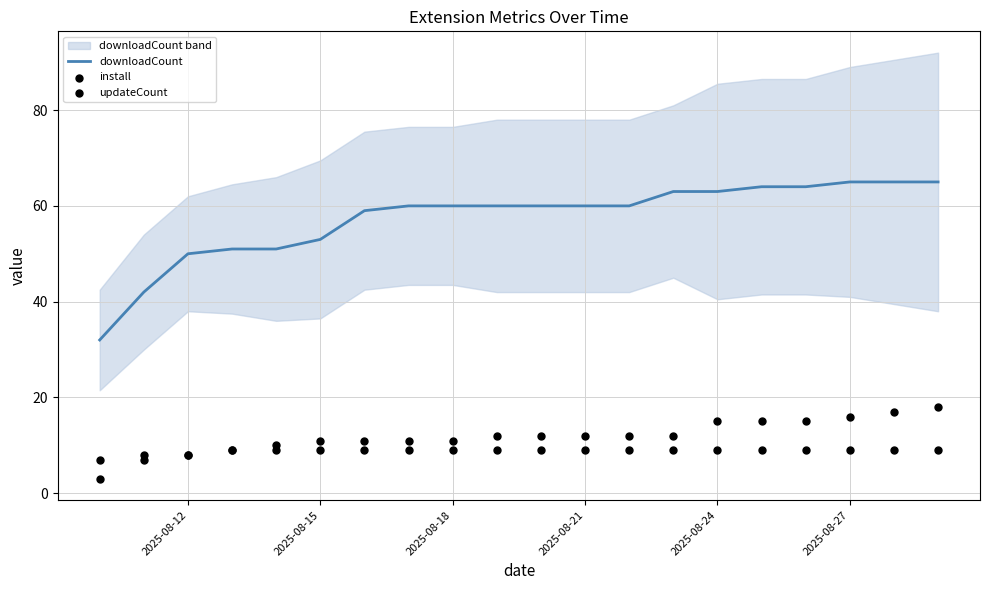

True or false: downloadCount has a value of 29 at 2025-08-18.

False